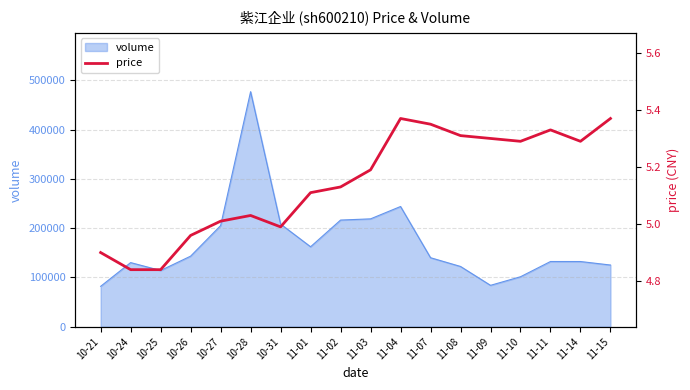

What is the ratio of the value at 10-21 to the value at 11-01?

1.0